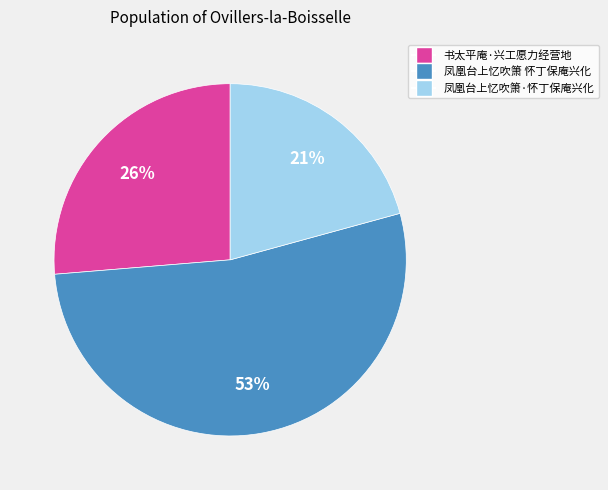

Which category has the smallest portion of the pie?

凤凰台上忆吹箫·怀丁保庵兴化